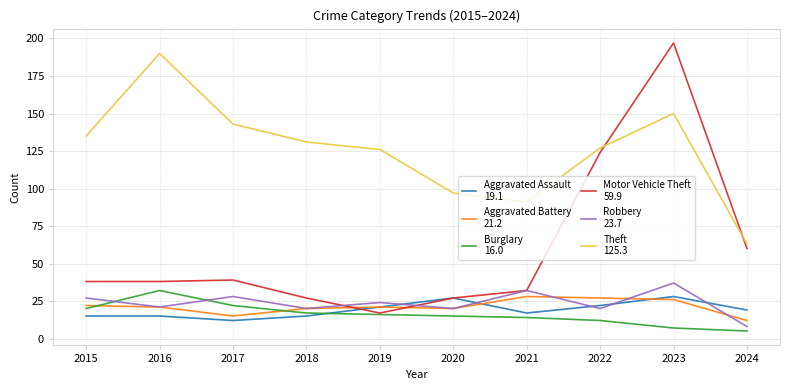

What is the difference between the highest and lowest values at 2020?

82